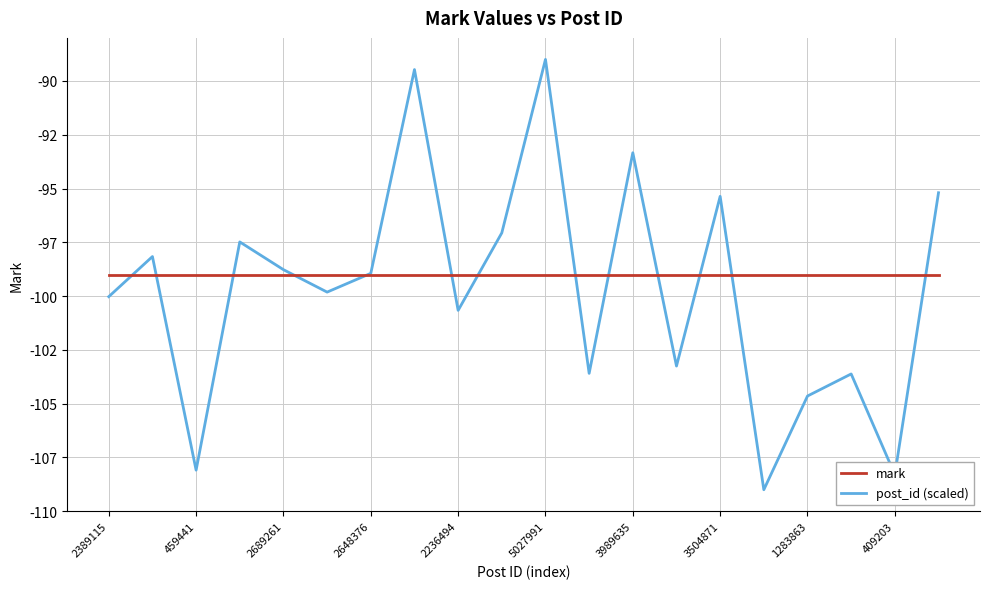

What is the lowest value of the post_id (scaled) series?

-109.0